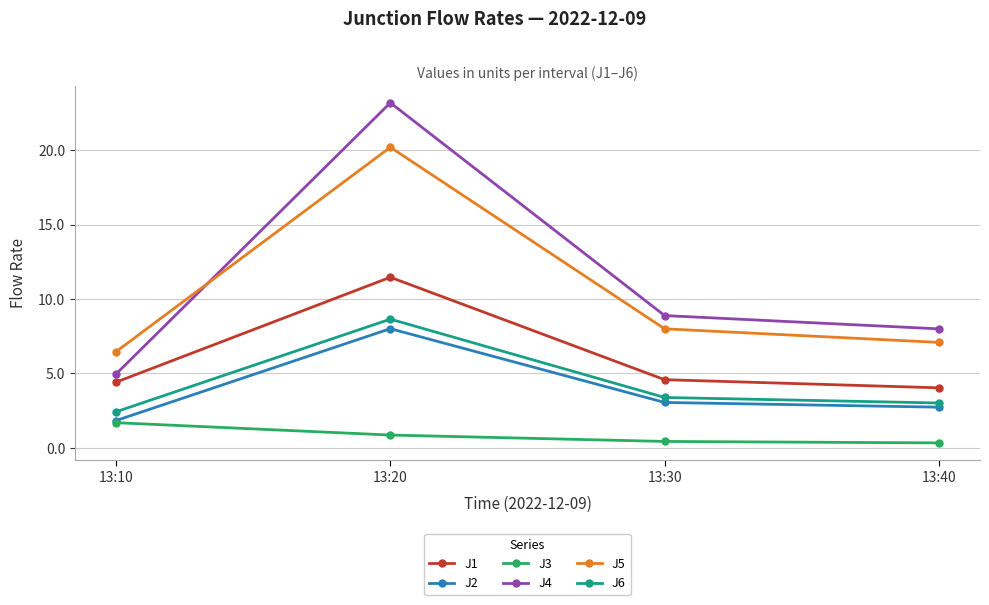

Which series changed the most between 13:20 and 13:30?

J4